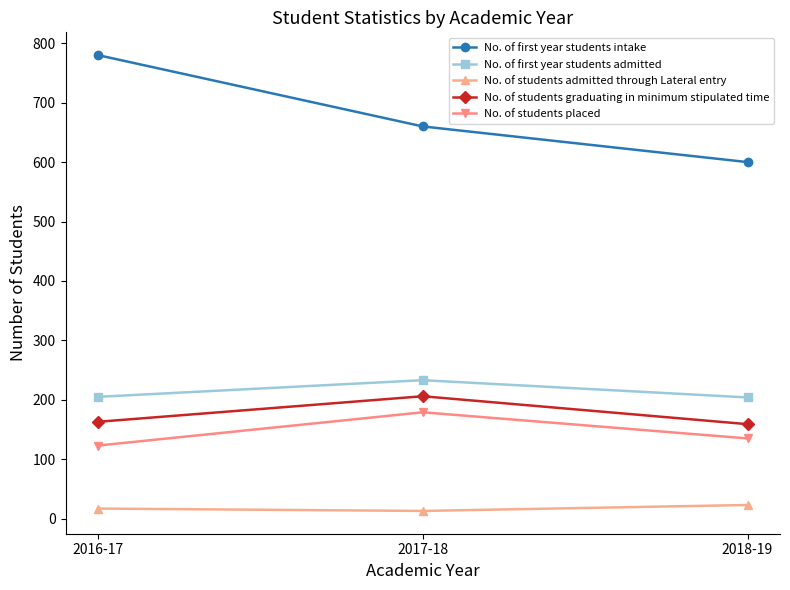

The value of No. of first year students admitted at 2016-17 is 124. True or false?

False